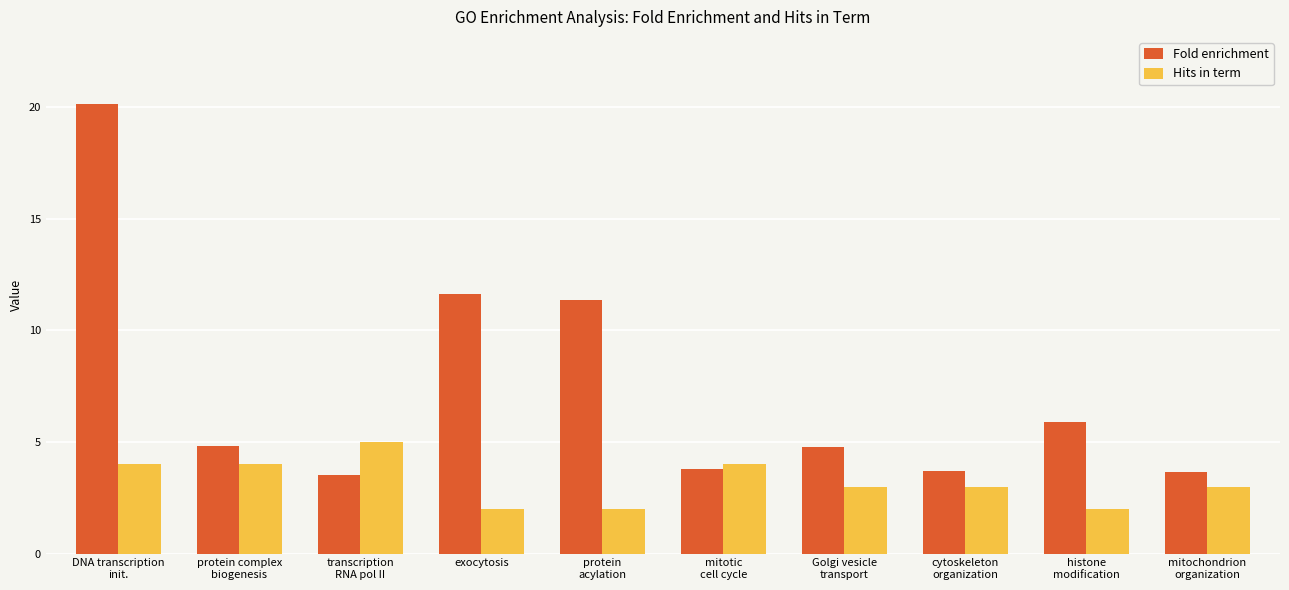

Between exocytosis and mitochondrion
organization, which series saw the biggest shift?

Fold enrichment